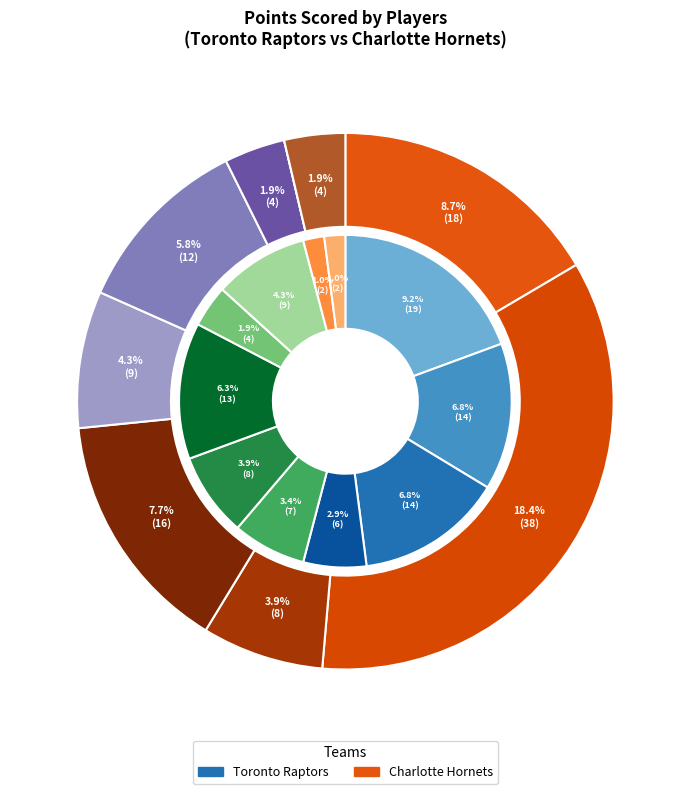

Is there any slice that represents more than half of the pie?

No